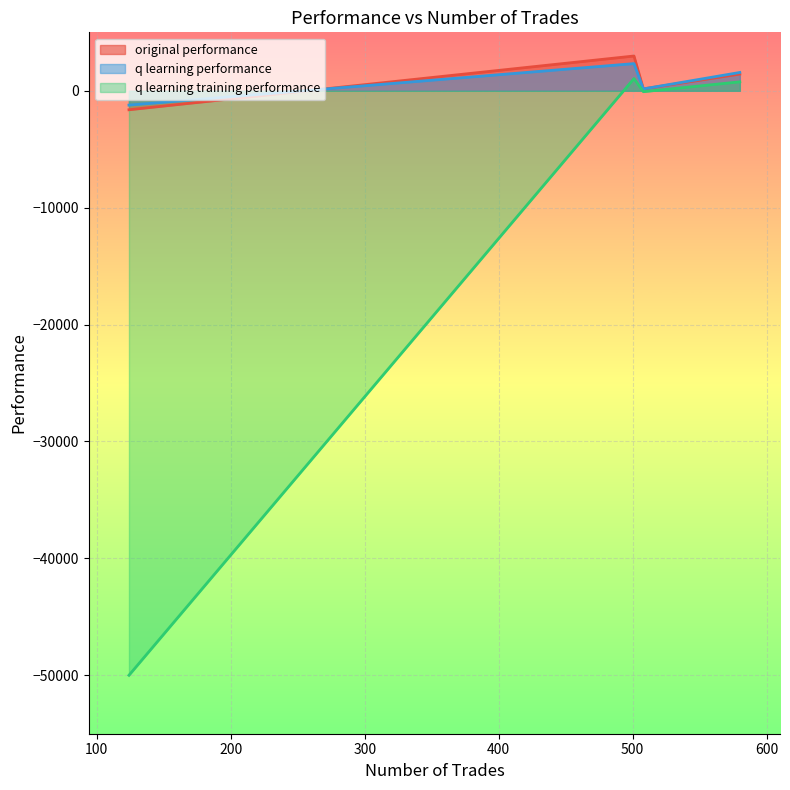

What is the difference between the highest and lowest values at 124?

48774.3